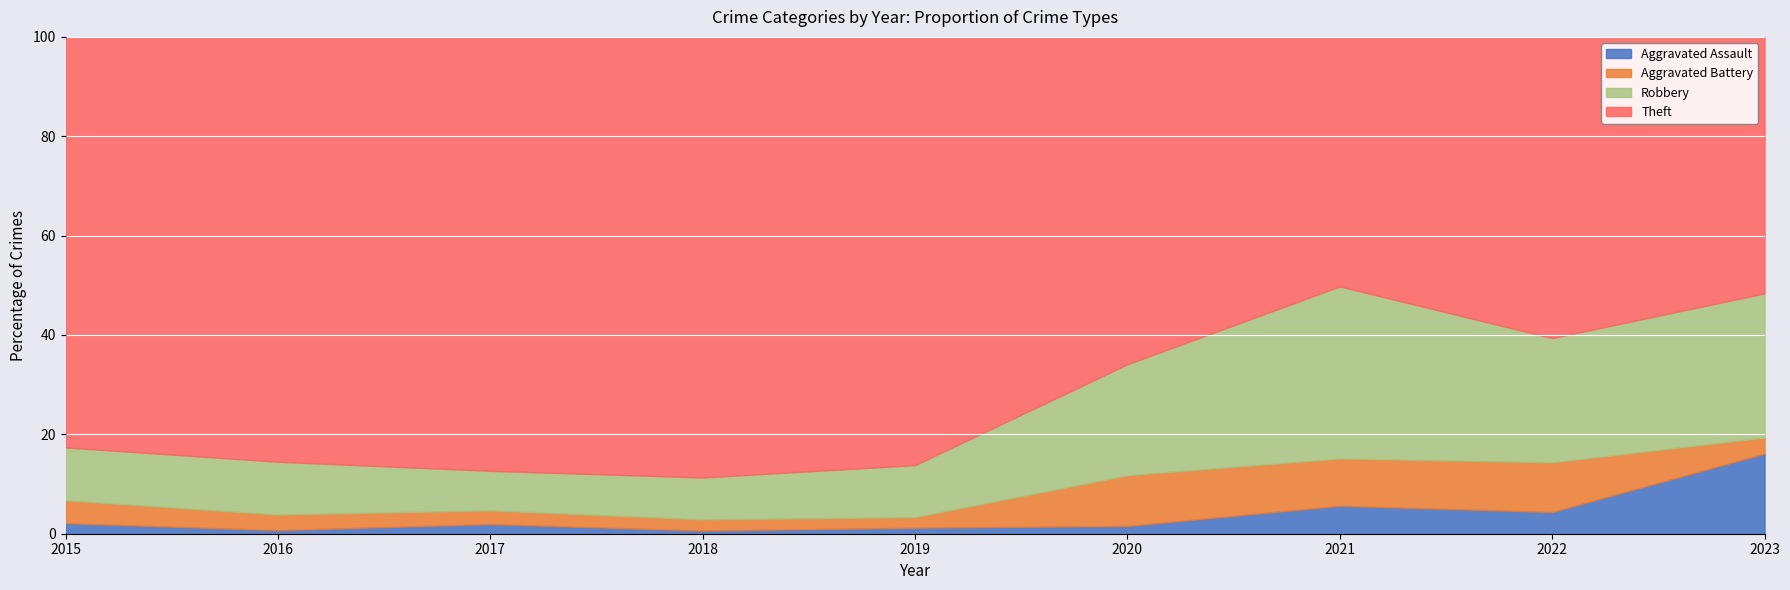

What is the maximum value for Aggravated Assault?

16.1